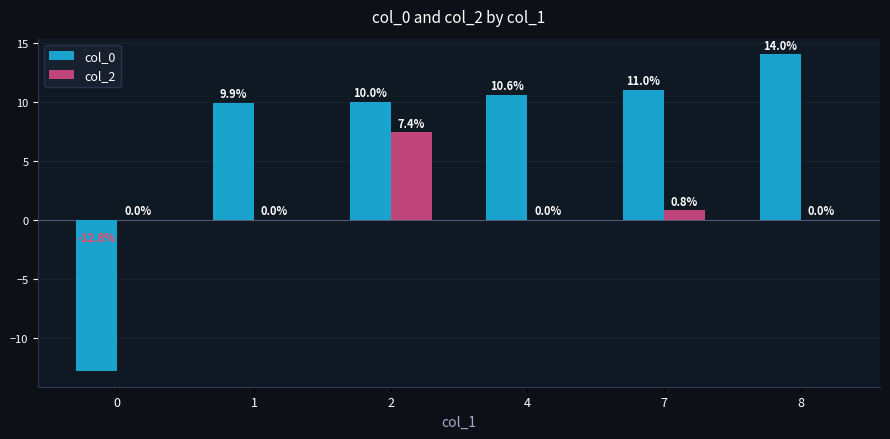

What is the sum of the col_2 values at 2 and 0?

7.4